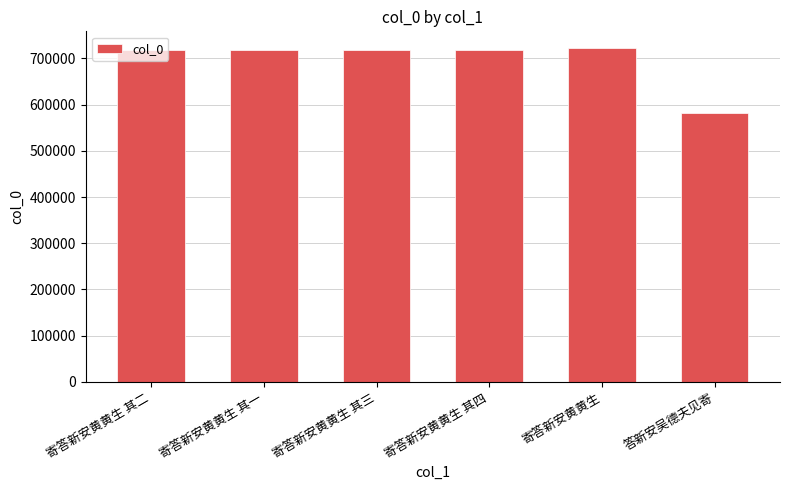

What position from the right is 寄答新安黄黄生 其三?

4